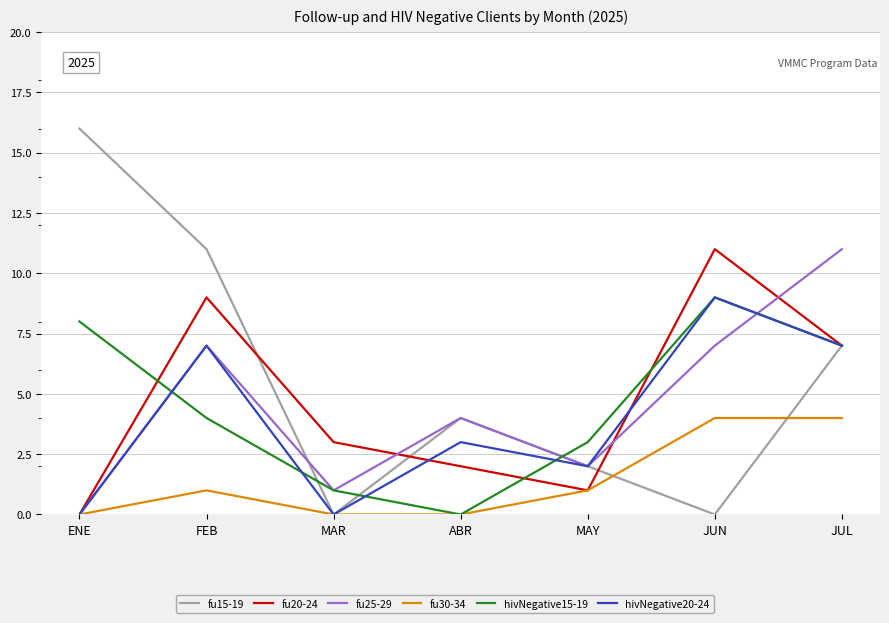

Between MAY and JUL, which series saw the biggest shift?

fu25-29